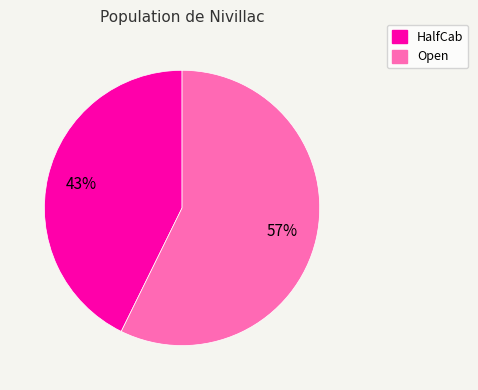

What percentage is the HalfCab slice, to the nearest percent?

43%